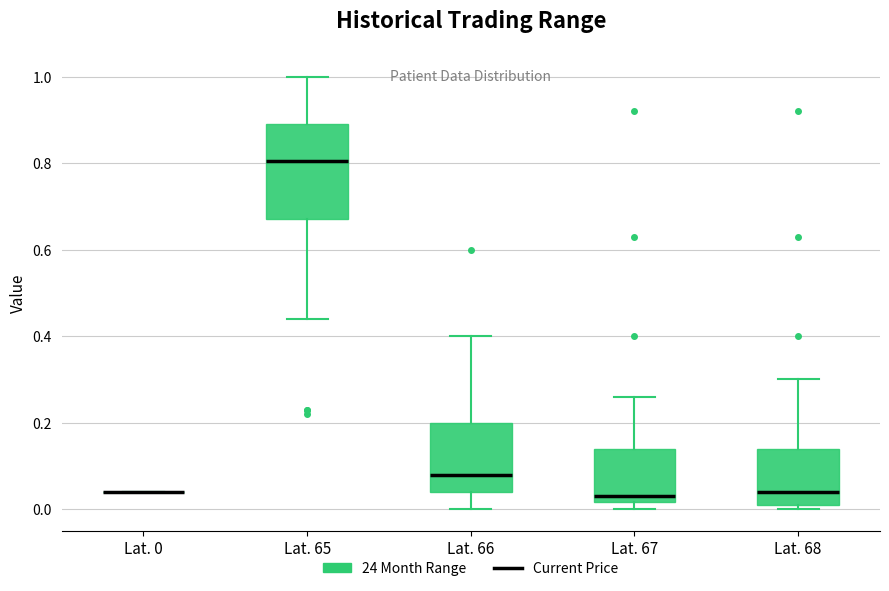

Where does the upper whisker of the box for Lat. 68 end on the y-axis? The values are not printed on the chart, so give them approximately, as read against the axis.

0.30